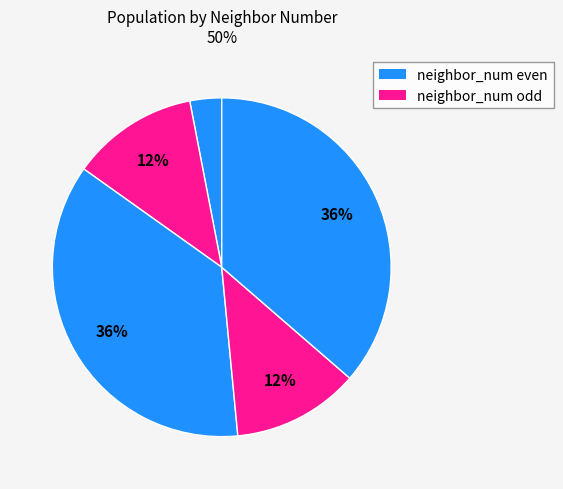

Count the number of slices in the pie.

5